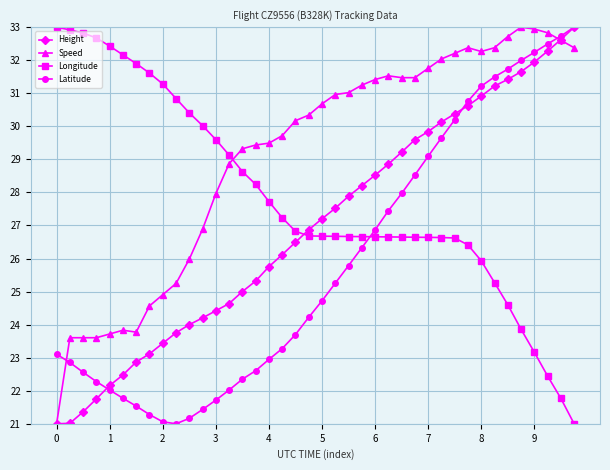

What is the maximum value shown in the chart?

33.0